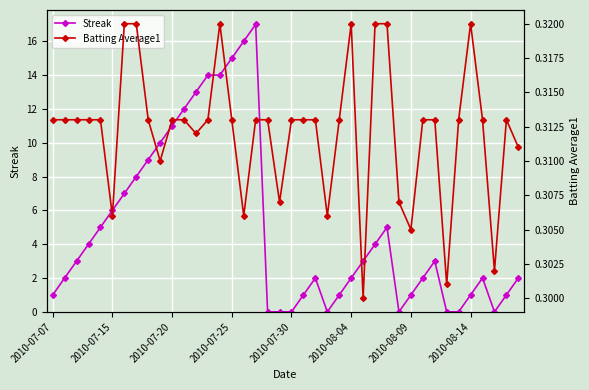

The Streak series shows 6 at 2010-07-15. True or false?

True